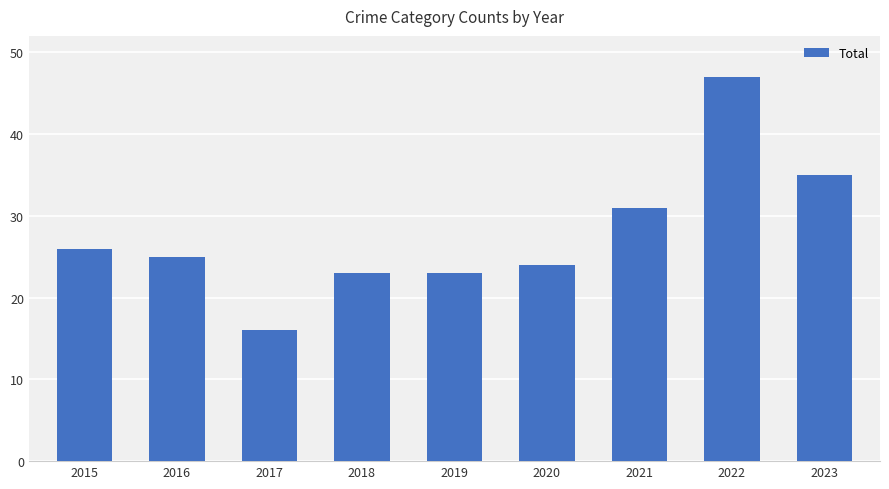

What is the sum of the values at 2015 and 2018?

49